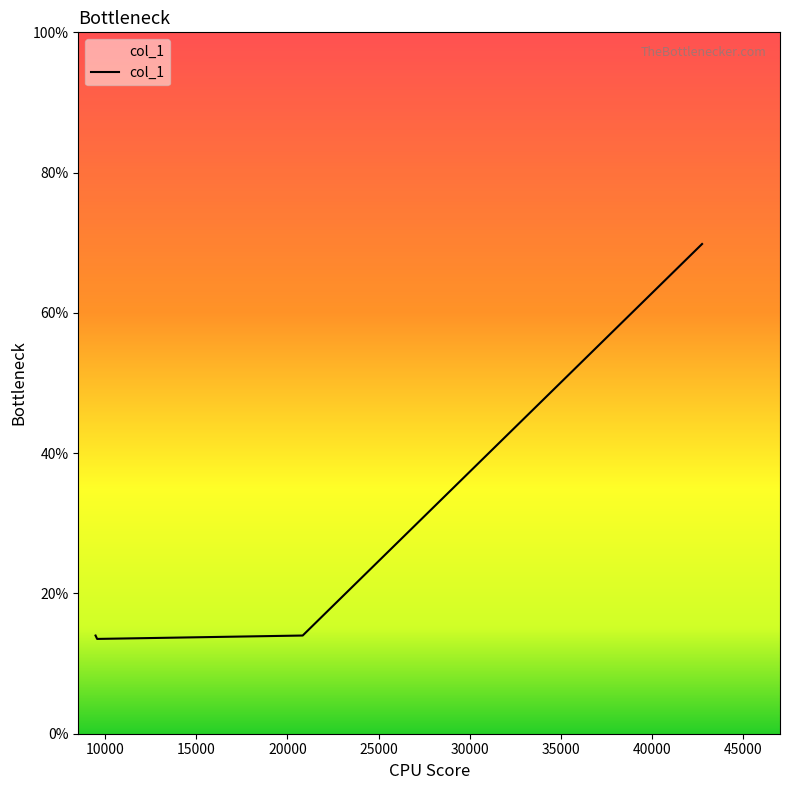

At which category does the chart reach its peak across all series?

42744.5